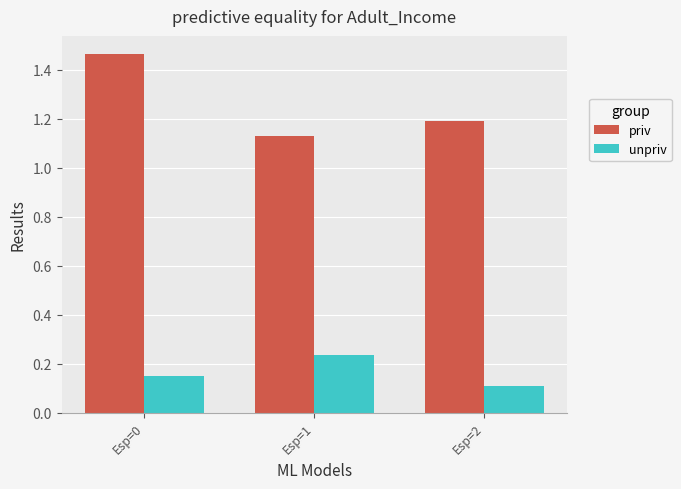

Which category has the highest value in the priv series?

Esp=0